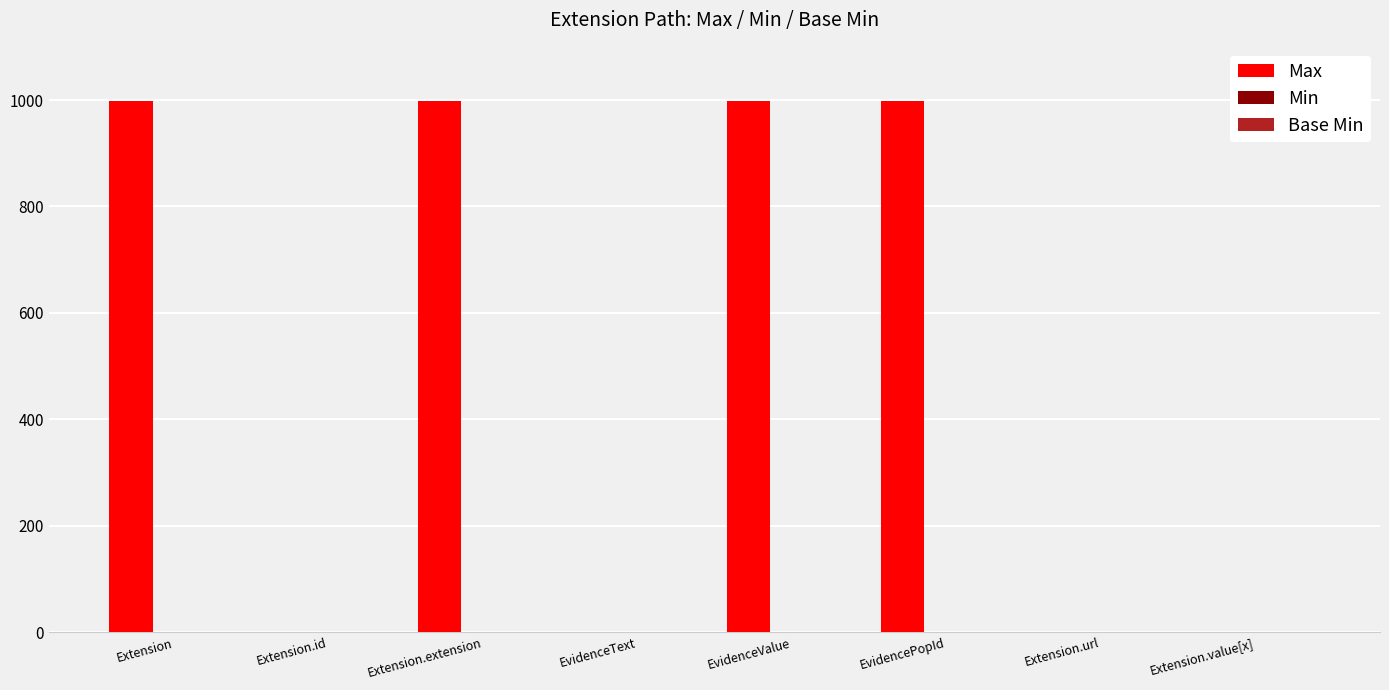

How many groups of bars are there?

8